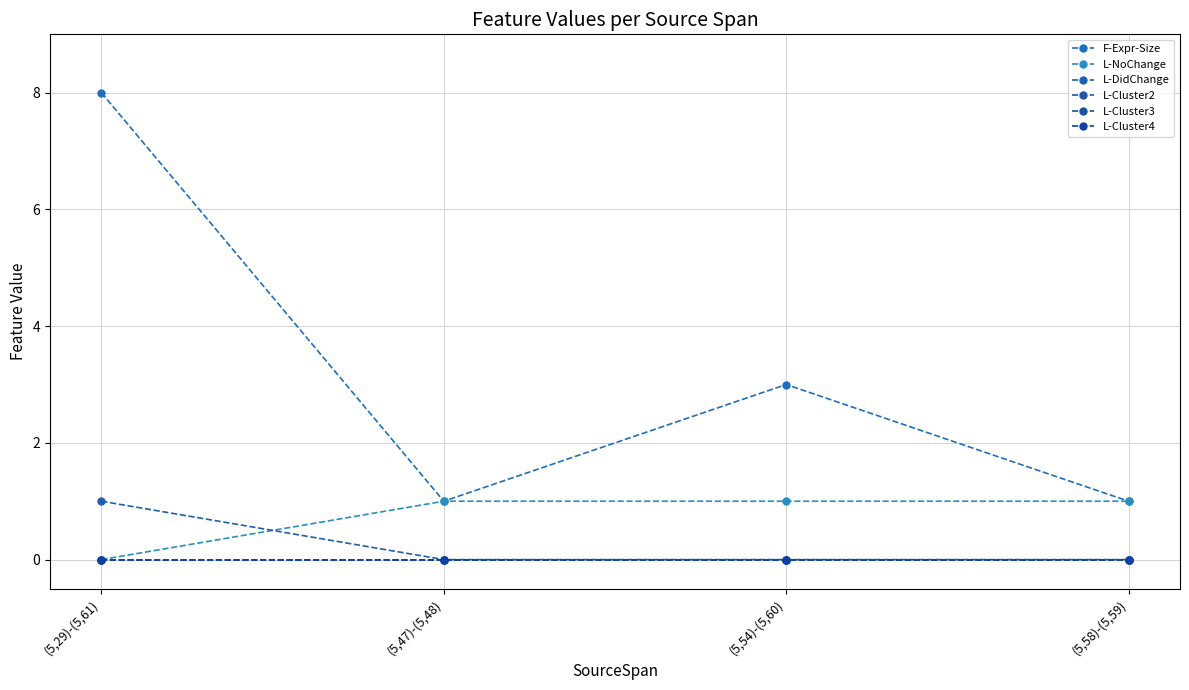

True or false: L-NoChange and L-Cluster3 intersect in this chart.

False